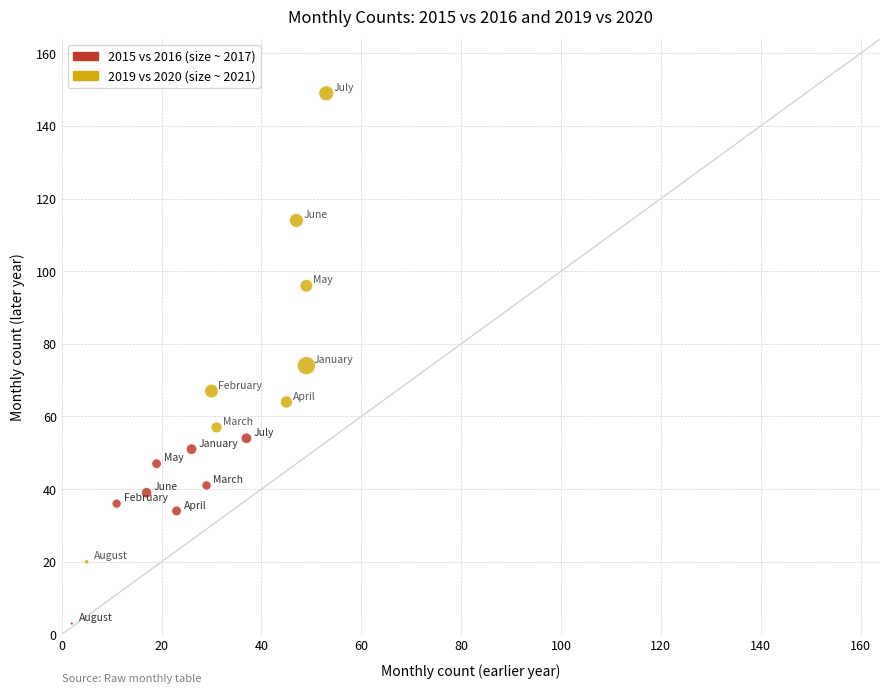

Which series has the largest Y range (max minus min)?

2019 vs 2020 (size ~ 2021)